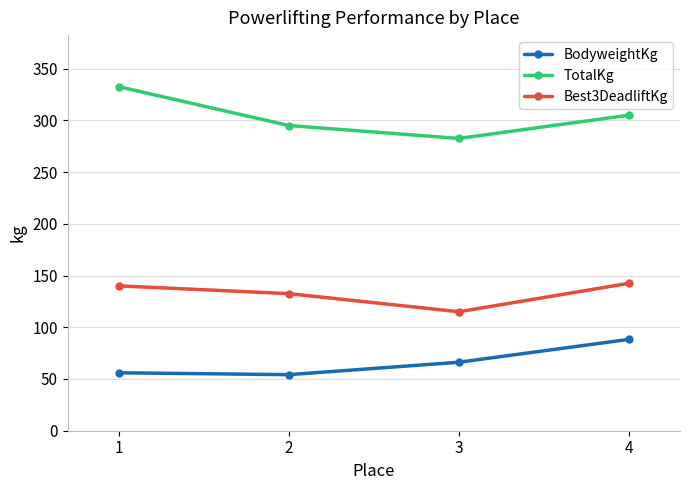

True or false: TotalKg has more than 2 interior local peaks.

False